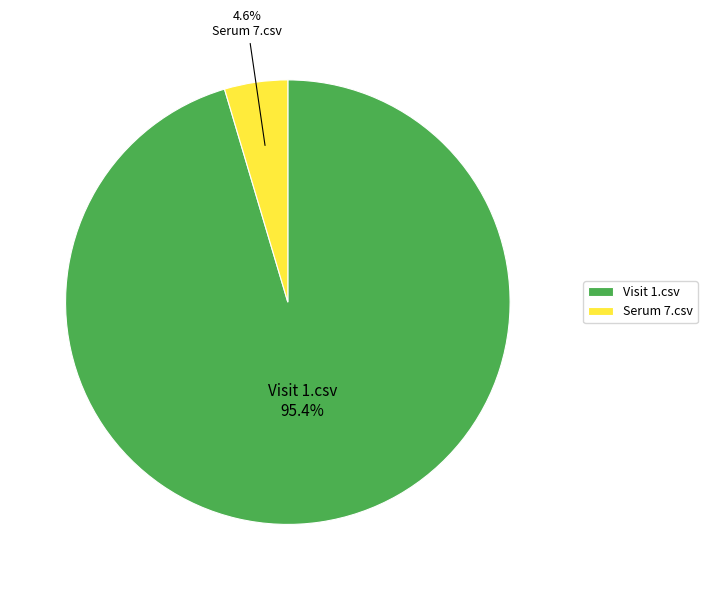

How many slices are in this pie chart?

2